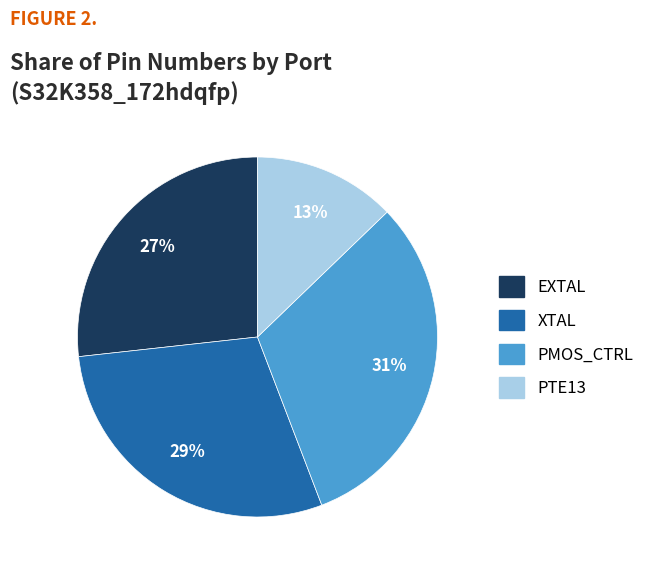

Approximately how many times larger is the value at XTAL compared to EXTAL?

1.1